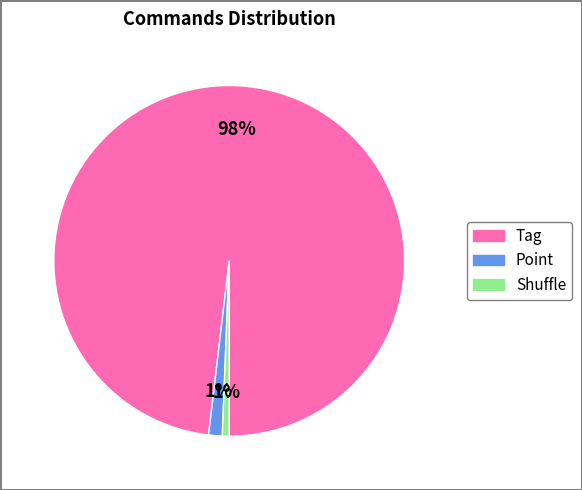

Which slice is the largest?

Tag